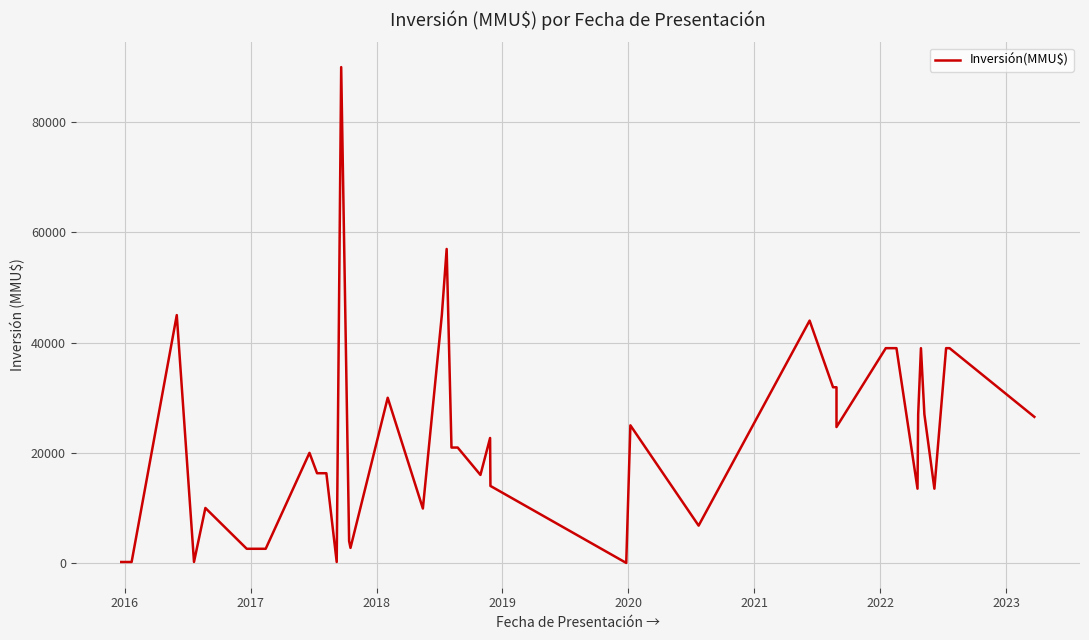

Is this an area chart (filled region under the line)?

No